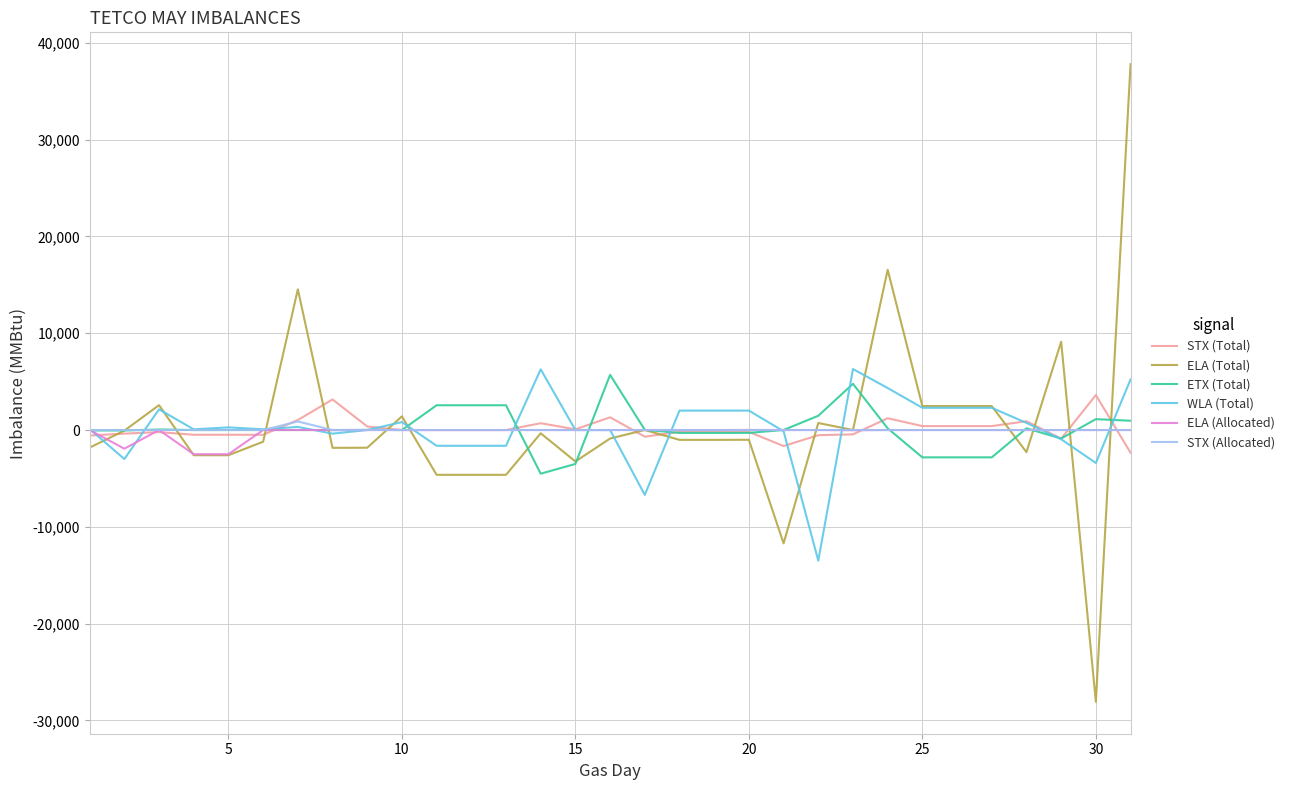

After their last crossing, which series has the higher values: STX (Allocated) or ELA (Total)?

ELA (Total)